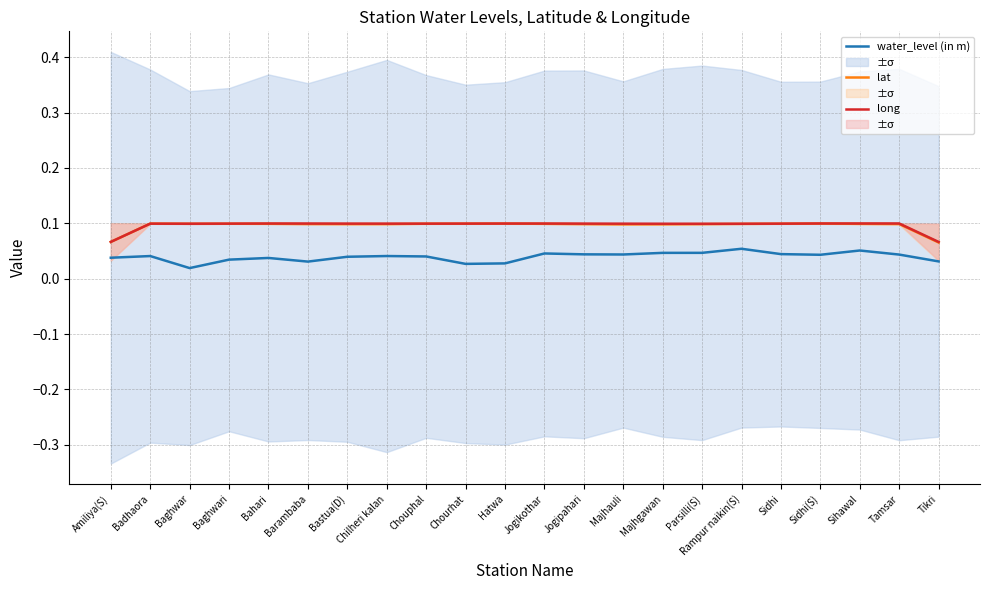

List the series in order of their peak value, lowest first.

water_level (in m), lat, long